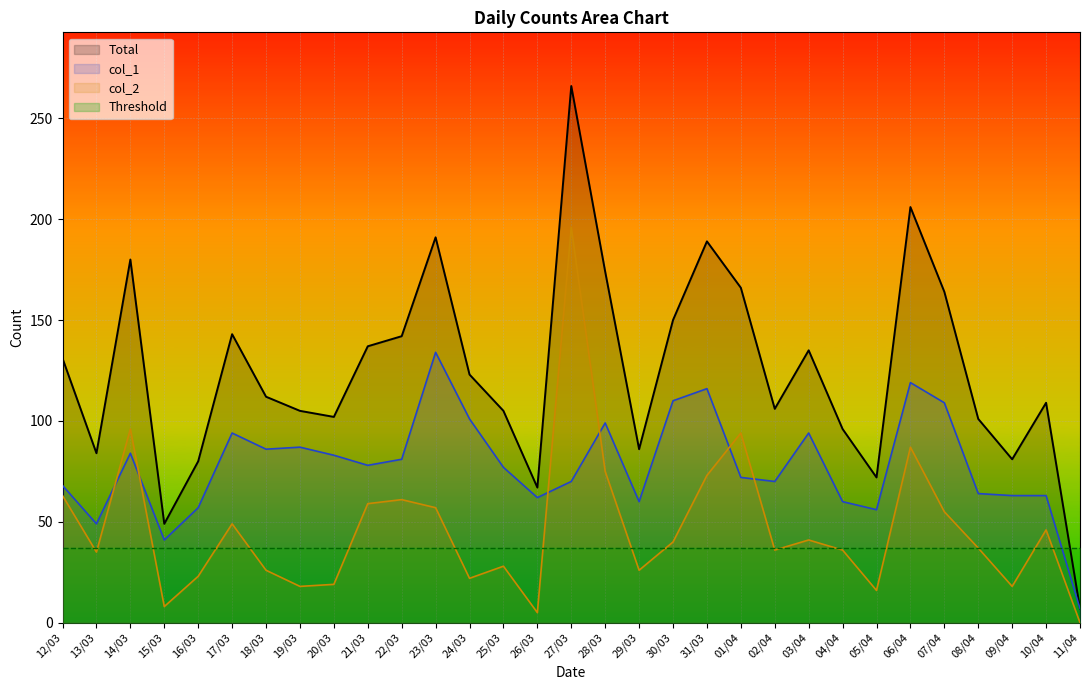

List the labels in order of col_2 value, largest first.

27/03, 14/03, 01/04, 06/04, 28/03, 31/03, 12/03, 22/03, 21/03, 23/03, 07/04, 17/03, 10/04, 03/04, 30/03, 08/04, 02/04, 04/04, 13/03, 25/03, 18/03, 29/03, 16/03, 24/03, 20/03, 19/03, 09/04, 05/04, 15/03, 26/03, 11/04